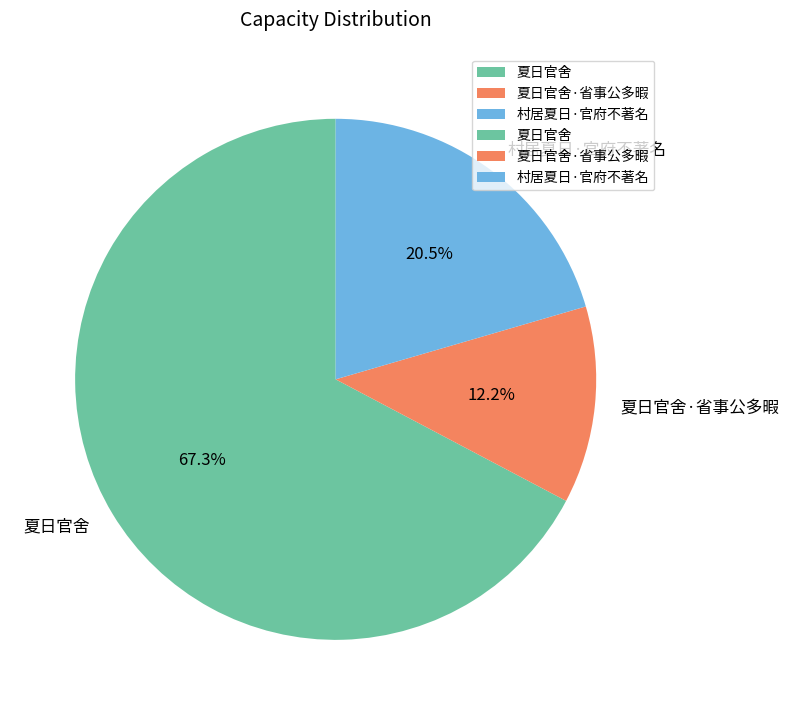

Combined, what portion of the pie is 夏日官舍 and 夏日官舍·省事公多暇?

79.5%